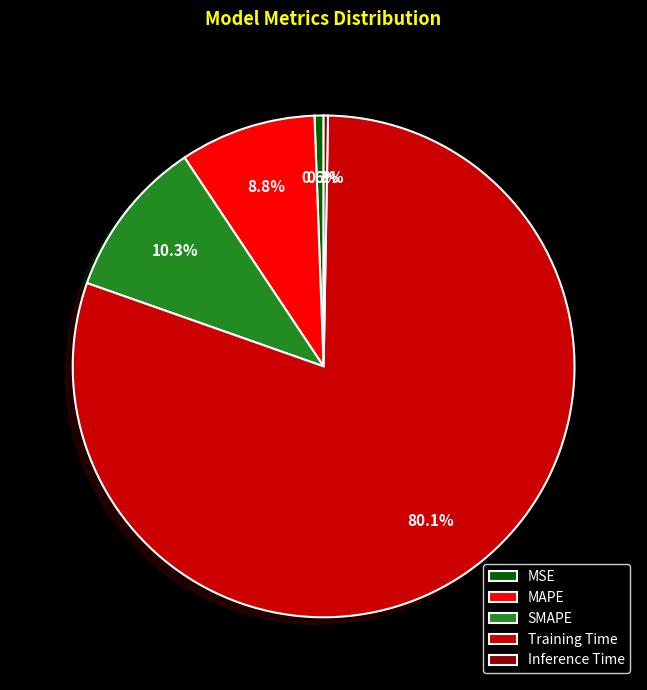

Does any single category account for the majority?

Yes